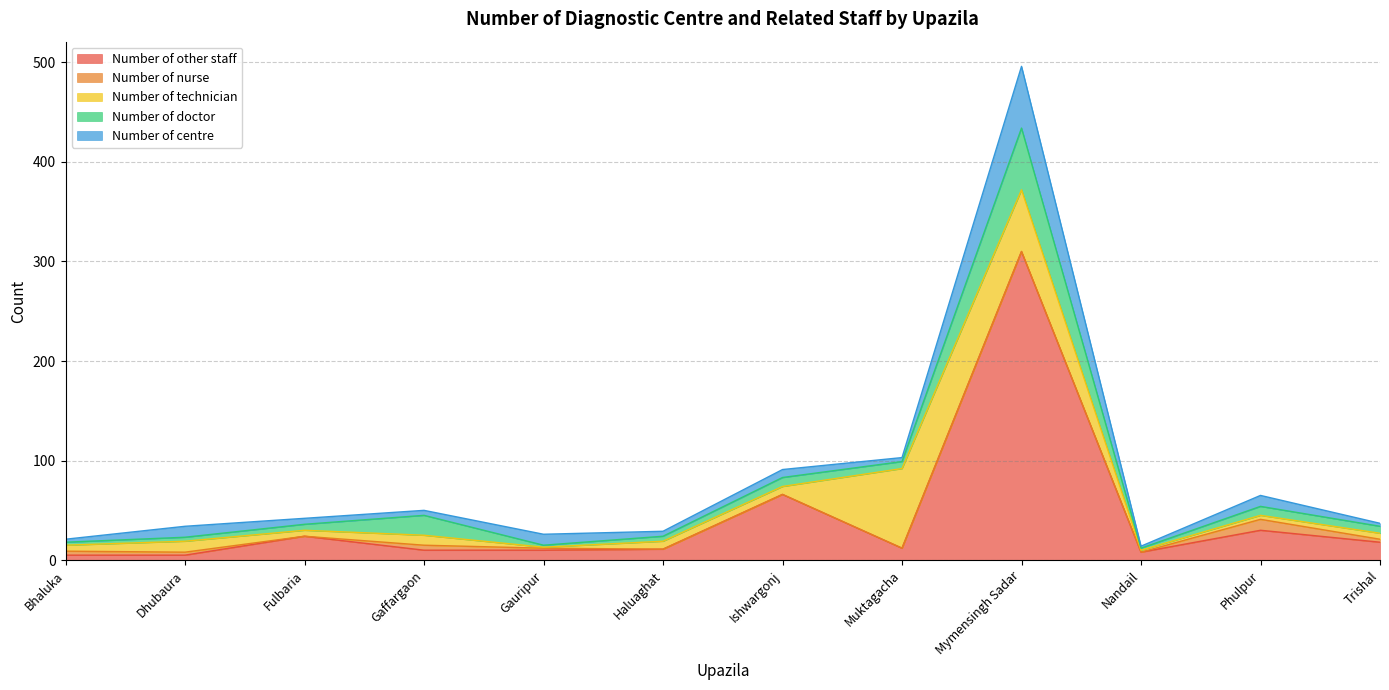

Is the value of Number of other staff at Phulpur greater than the value of Number of technician at Dhubaura?

Yes